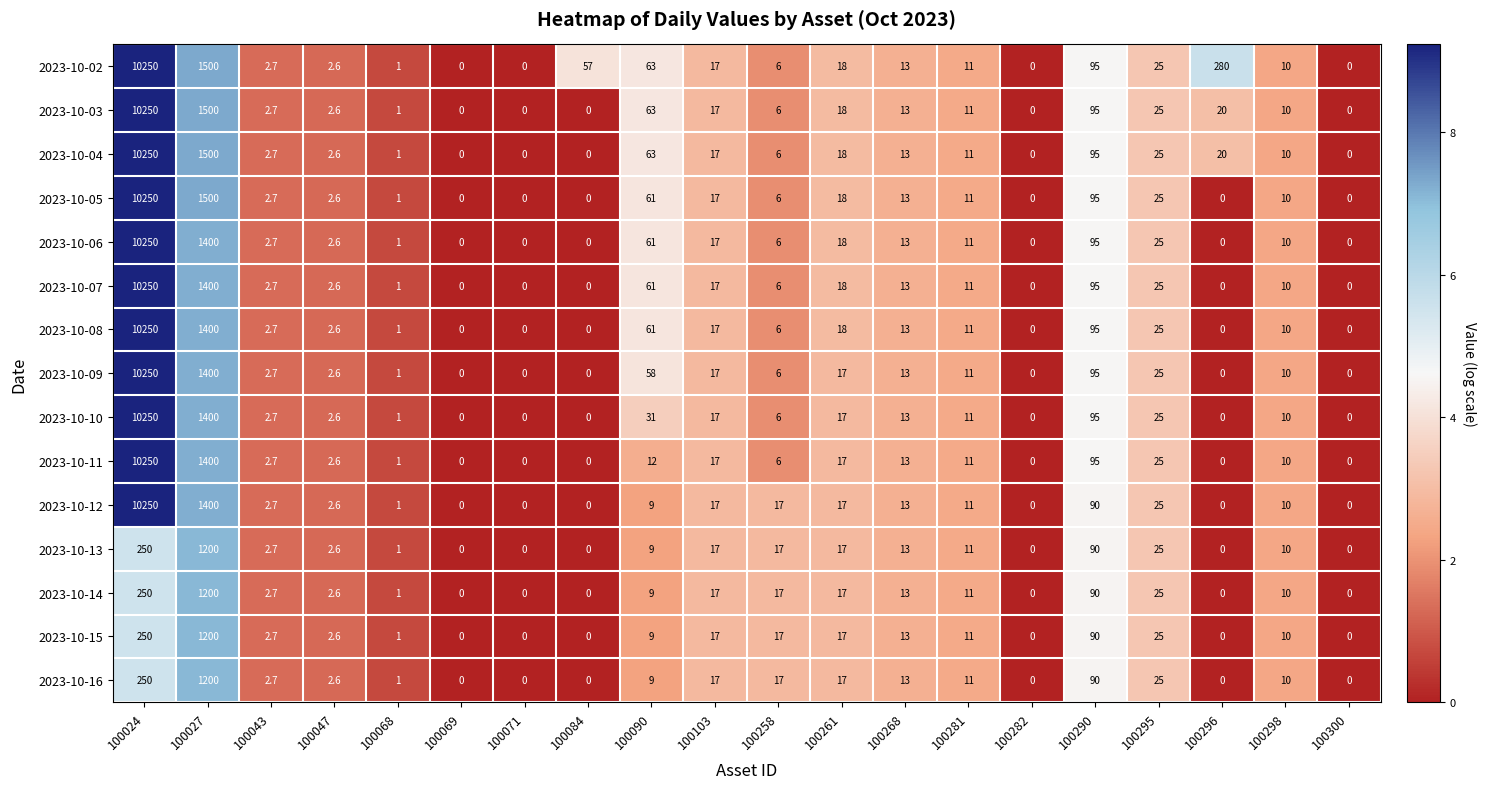

What is the maximum value shown in the chart?

10250.0